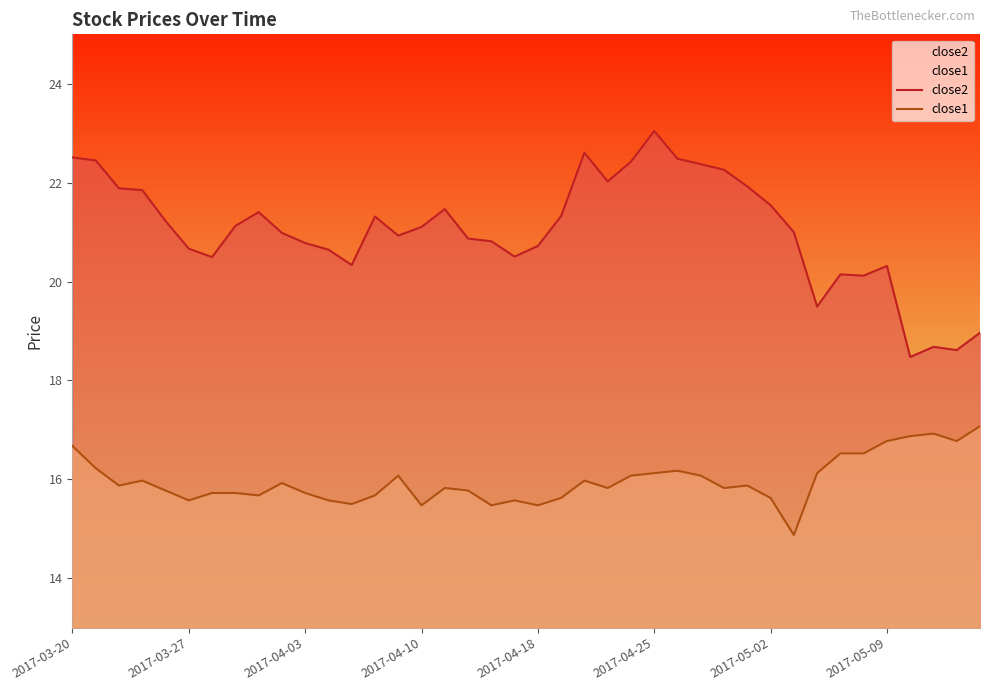

How many data points does each series have?

40